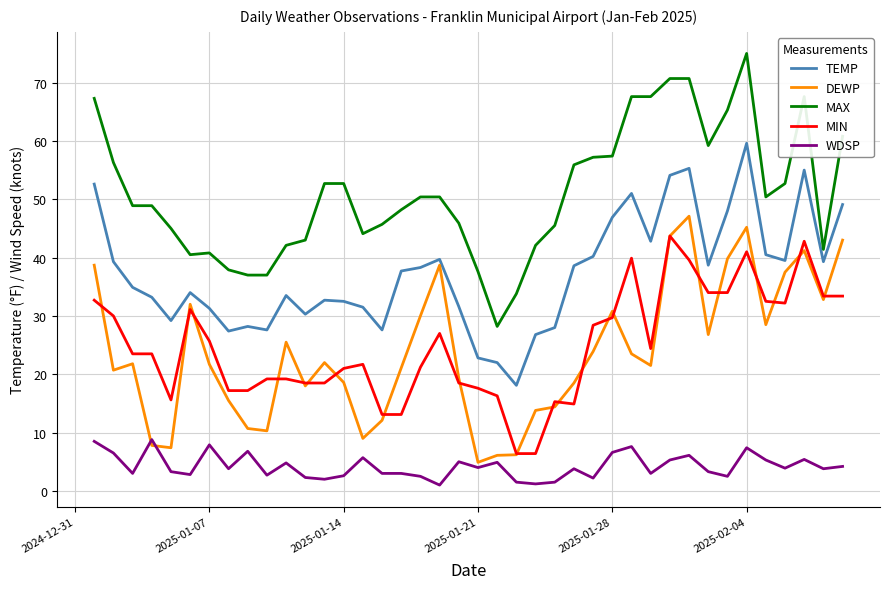

Which series has the largest total across all categories?

MAX